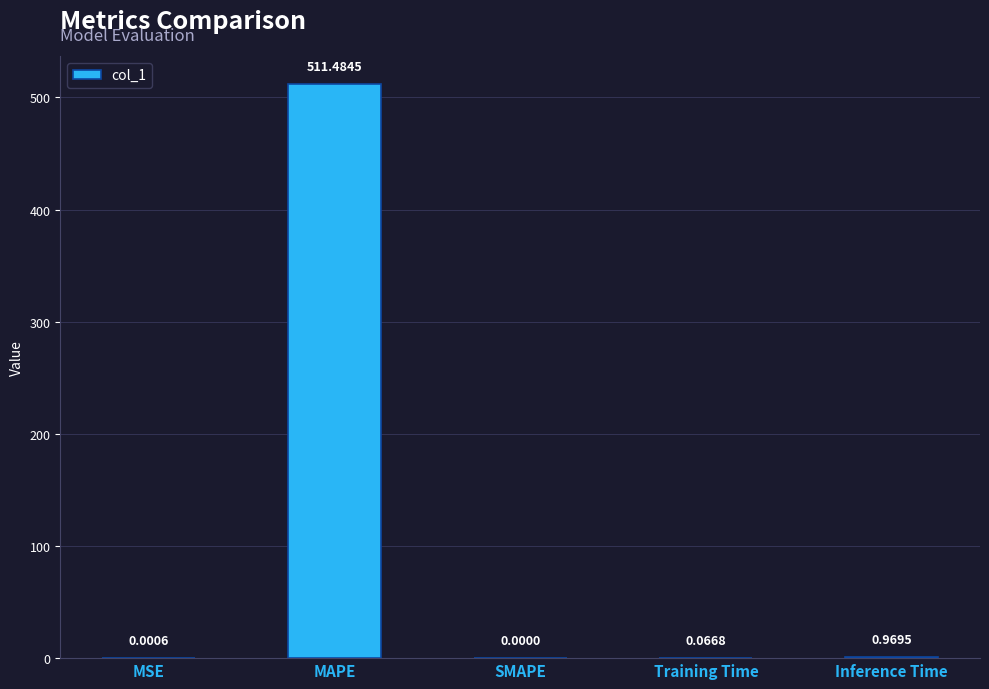

Where is the data nearest to the value 255?

Inference Time